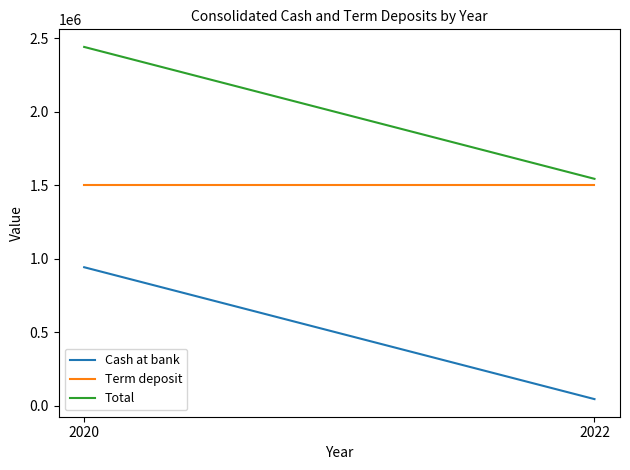

Count the Total values in the range 1543537 to 2441545.

2